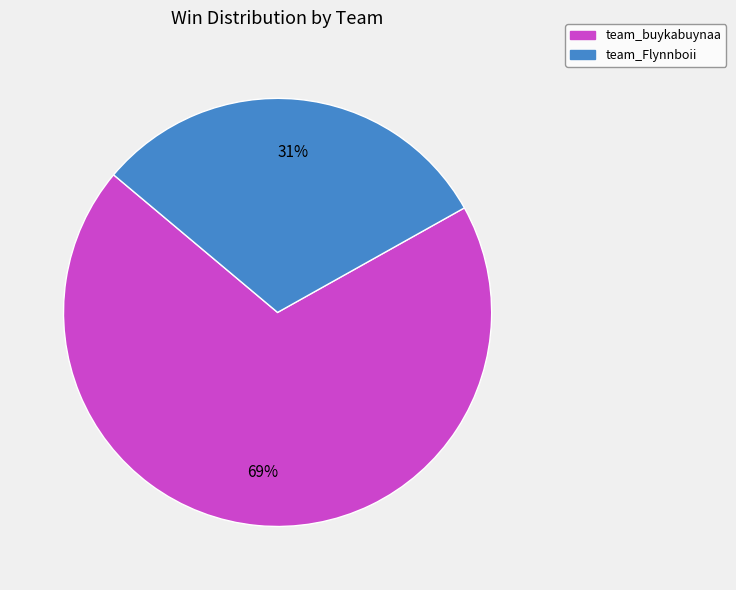

To the nearest percent, what portion does team_buykabuynaa represent?

69%